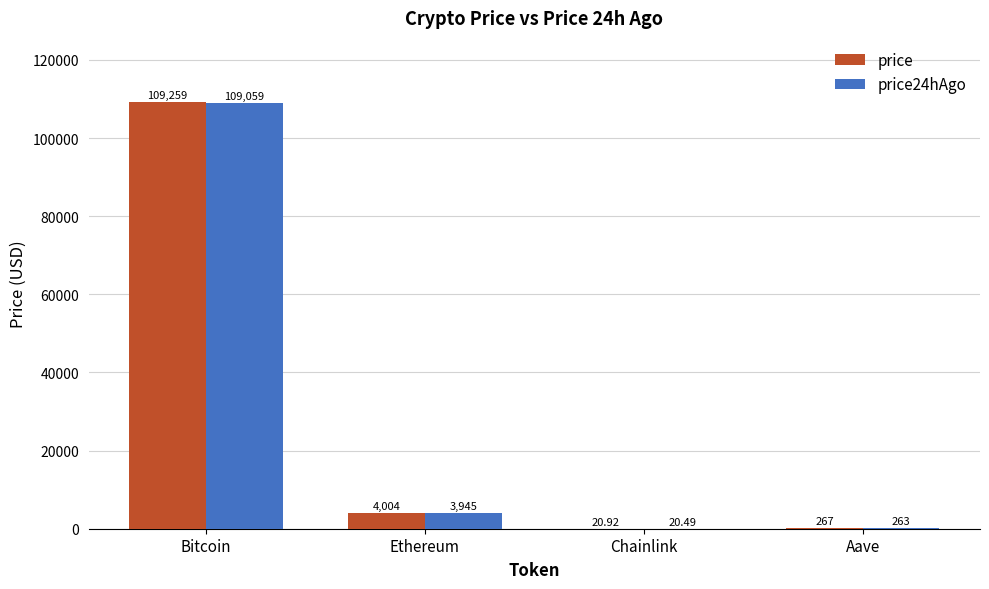

Where does the price24hAgo series first go above 3944?

Bitcoin